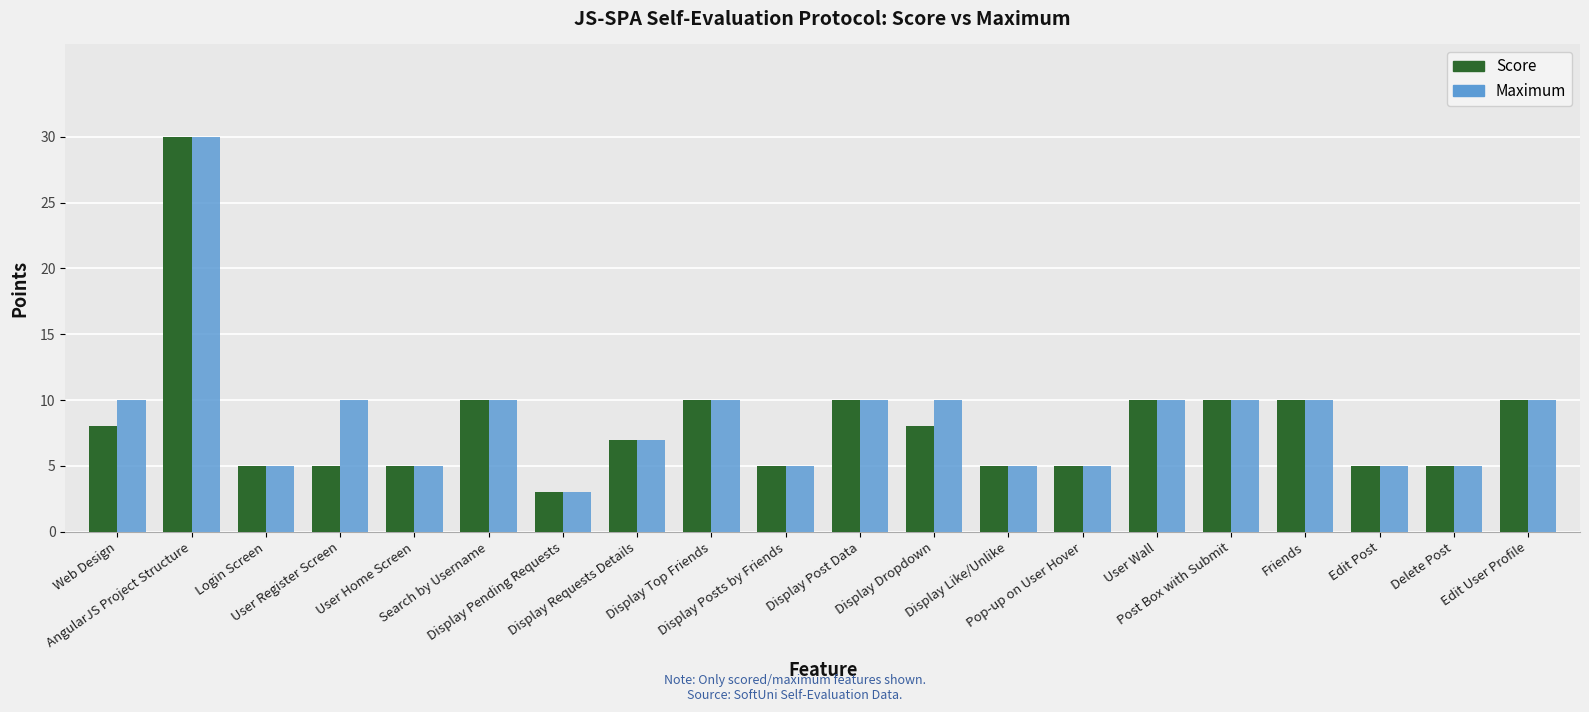

How many bars are there in total?

40